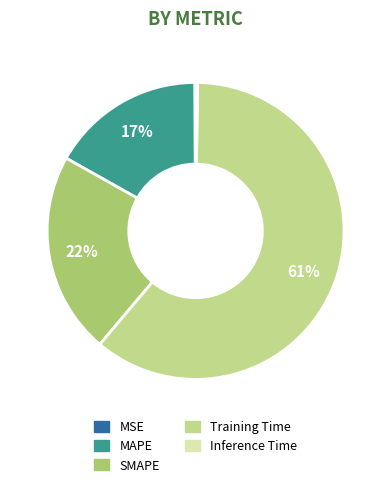

To the nearest percent, what is the difference between the MAPE and Training Time slice percentages?

44%